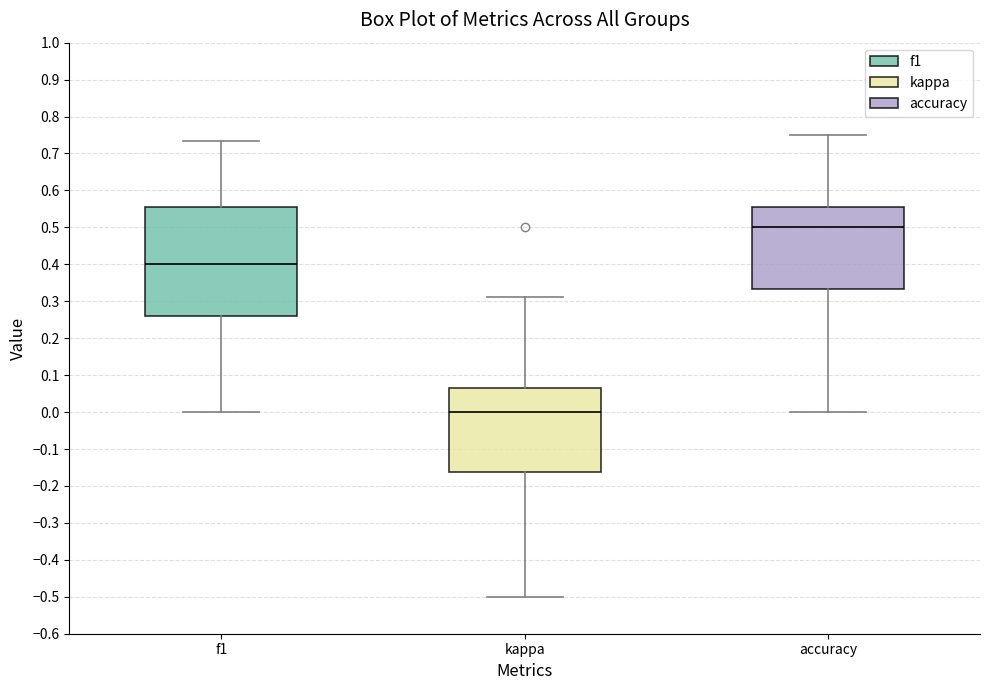

Reading left to right, read every box against the y-axis: the position of its median line, the range the box covers, and the ends of its whiskers. The values are not printed on the chart, so give them approximately, as read against the axis.

f1: median 0.40, box 0.26 to 0.56, whiskers 0.00 to 0.73
kappa: median 0.00, box -0.16 to 0.06, whiskers -0.50 to 0.31
accuracy: median 0.50, box 0.33 to 0.56, whiskers 0.00 to 0.75